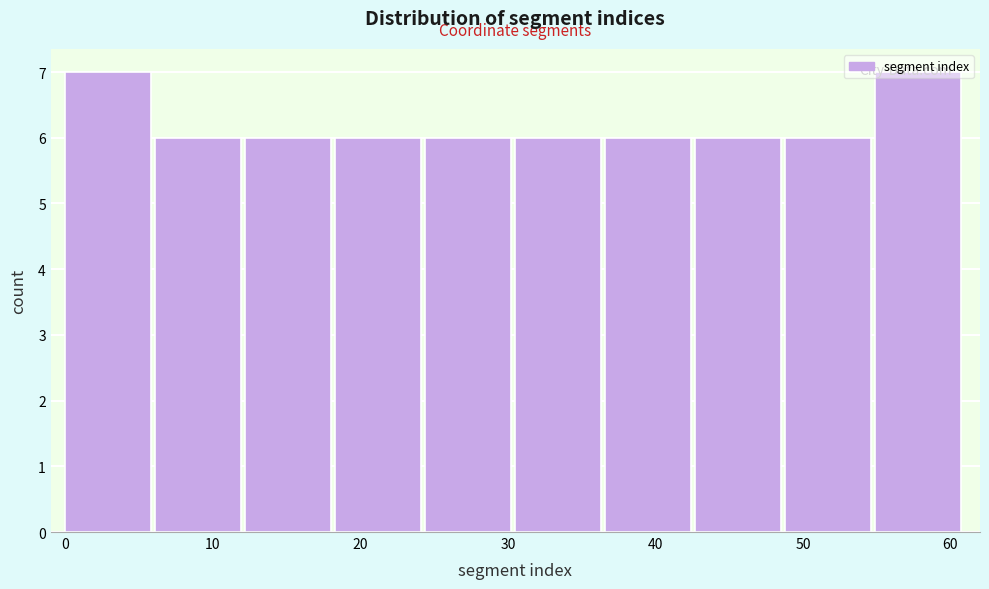

How tall is the bar that spans 48.8 to 54.9 on the x-axis? Neither the bar edges nor the heights are printed on the chart, so give them approximately, as read against the axes.

6